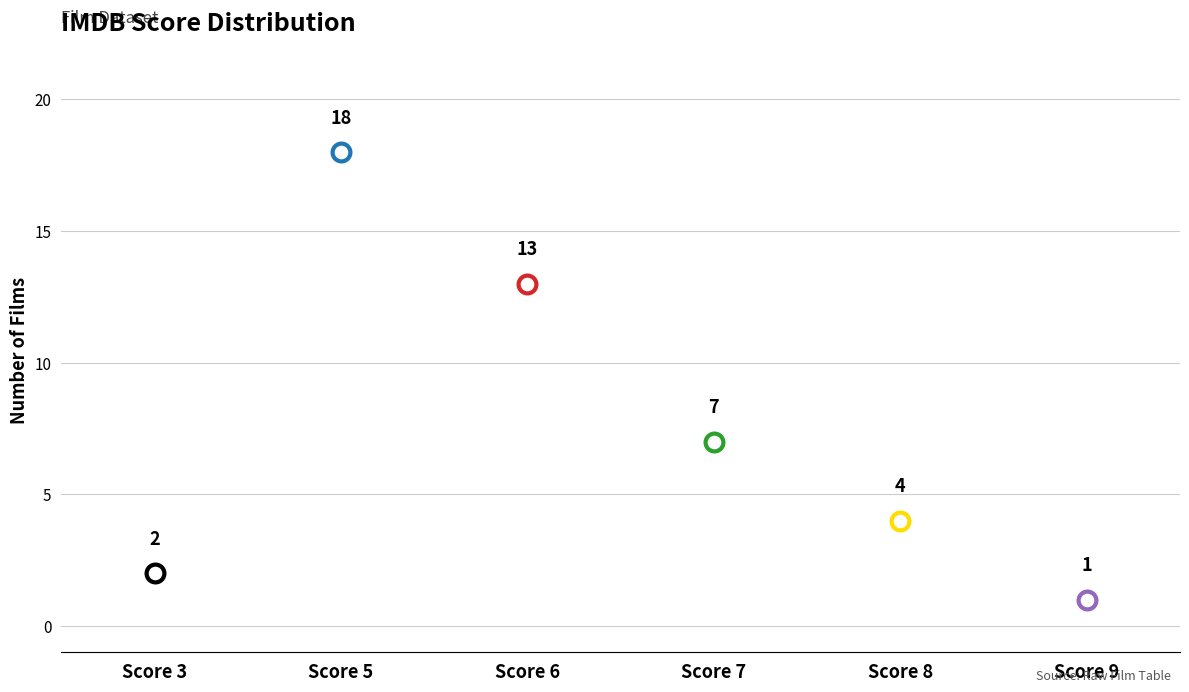

What is the change in value from 5 to 6?

-5